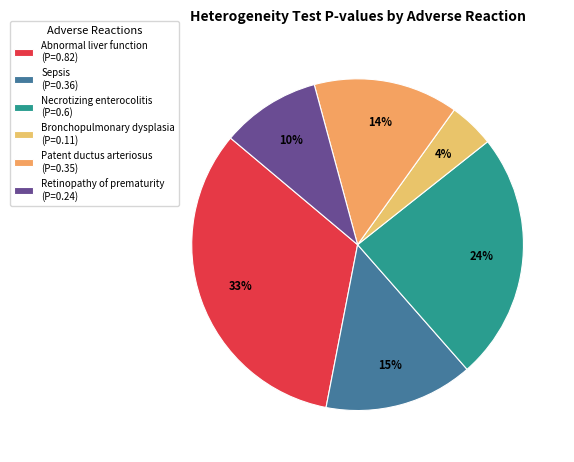

How many segments does this pie chart have?

6